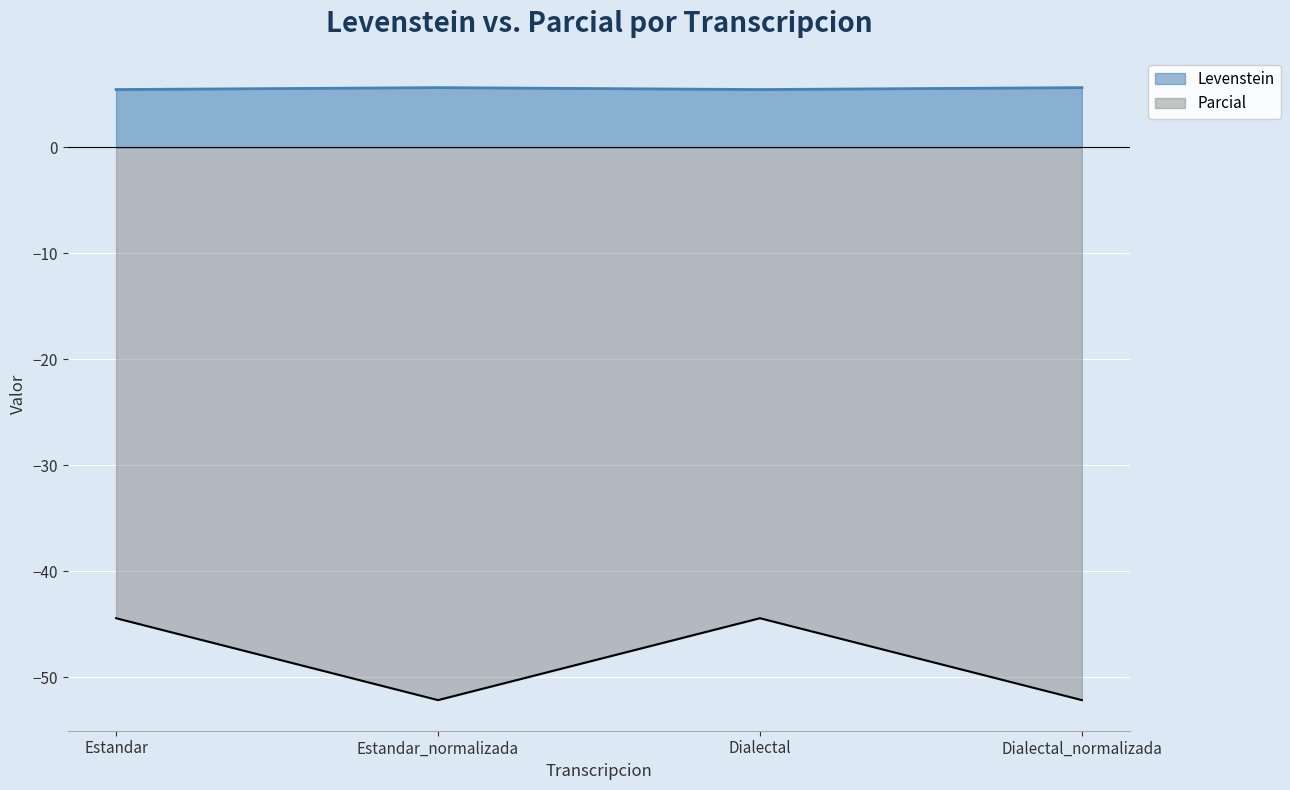

Count the Levenstein values in the range 5 to 6.

4